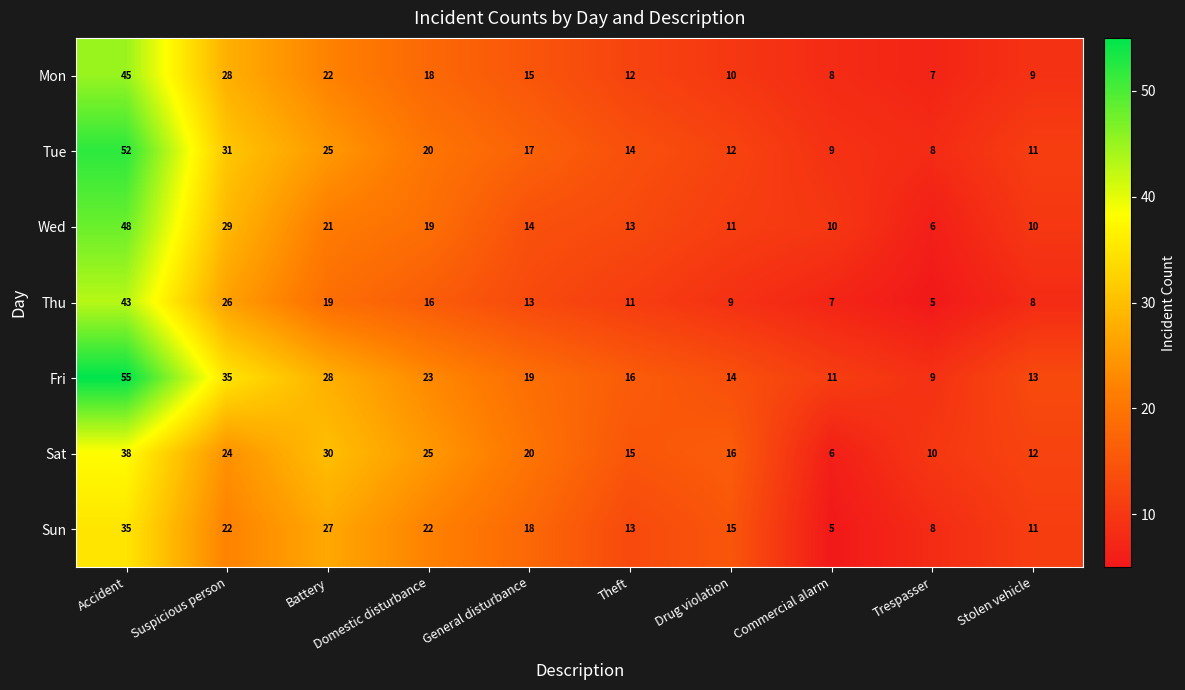

Which series has the largest total across all categories?

Fri